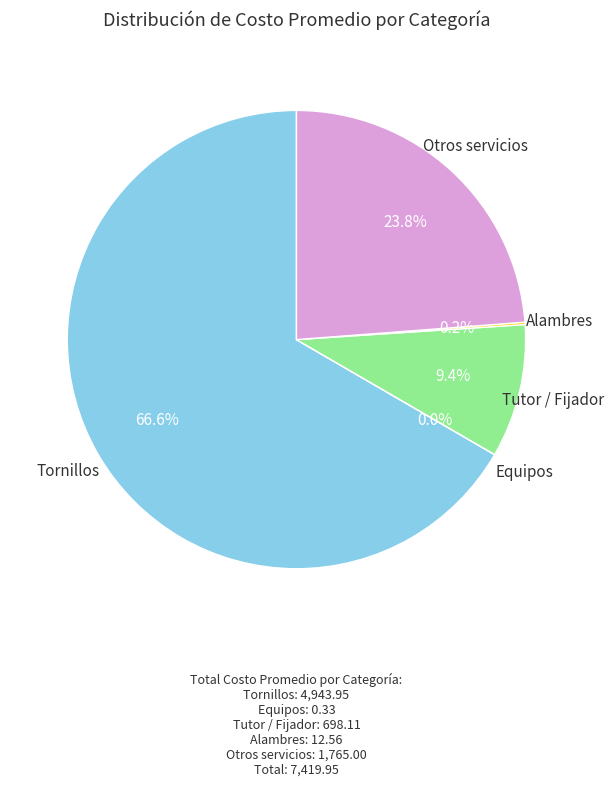

Does any single category account for the majority?

Yes